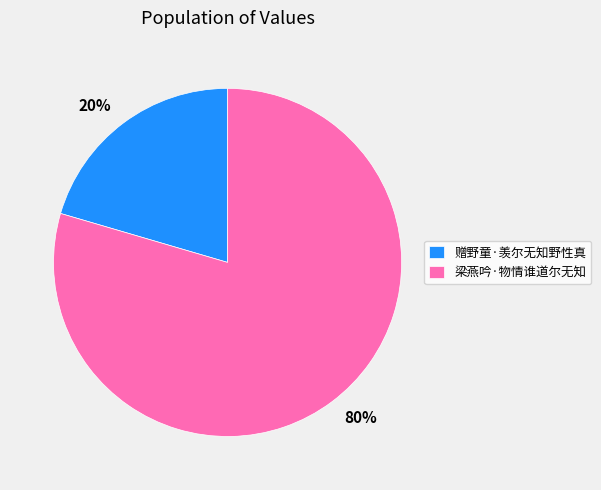

Rank the categories by value from highest to lowest.

梁燕吟·物情谁道尔无知, 赠野童·羡尔无知野性真